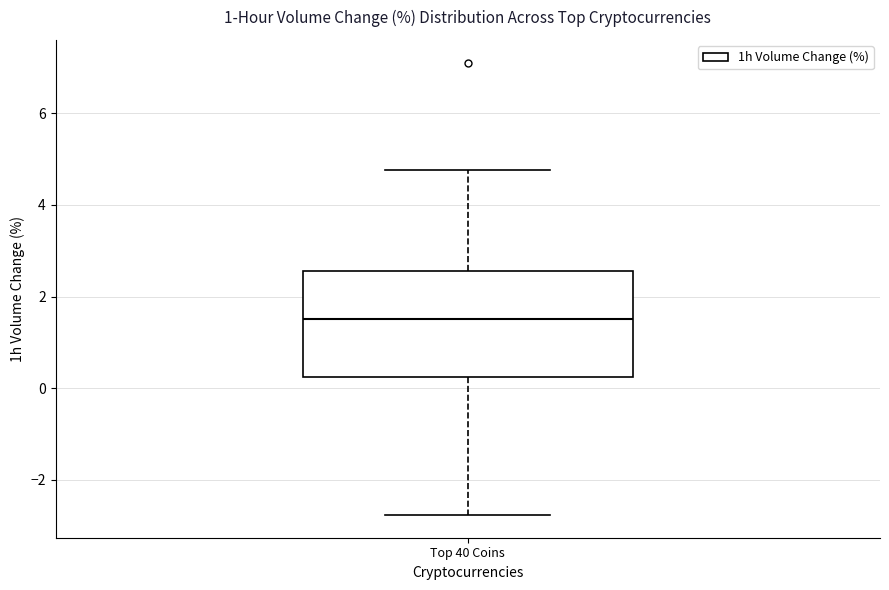

Read this box plot against the y-axis: the position of the median line, the range covered by the box, and the ends of both whiskers. The values are not printed on the chart, so give them approximately, as read against the axis.

median 1.6, box 0.2 to 2.6, whiskers -2.8 to 4.8